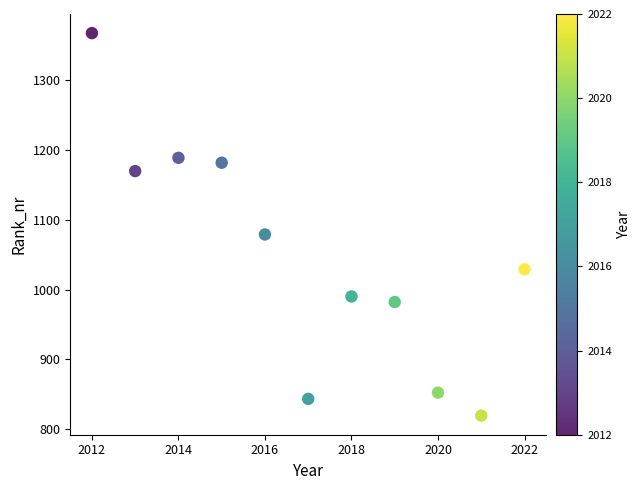

What Y value in the scatter plot is closest to 1093?

1079